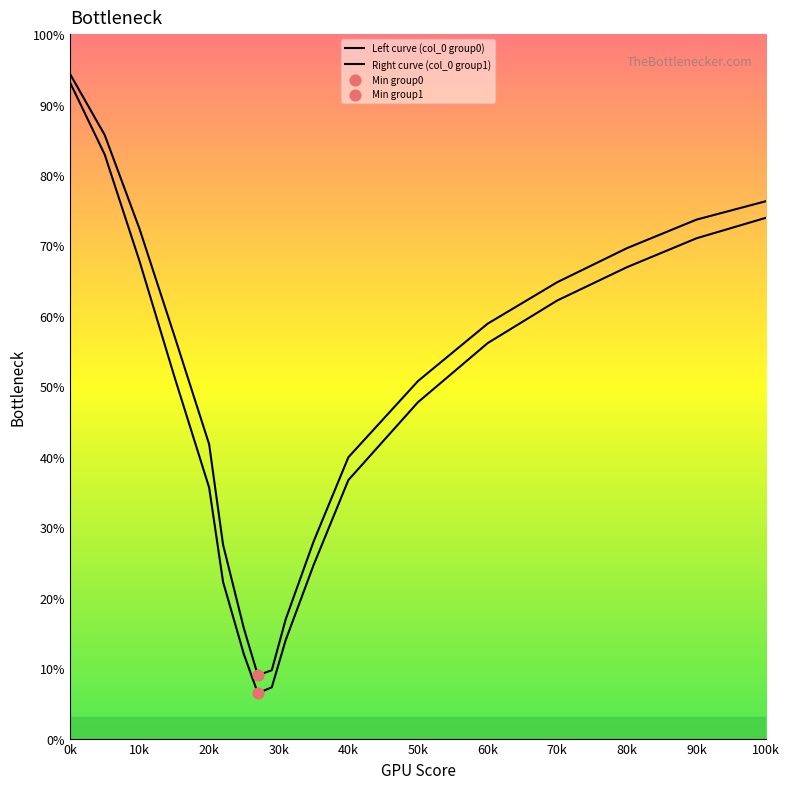

Is this an area chart (filled region under the line)?

No